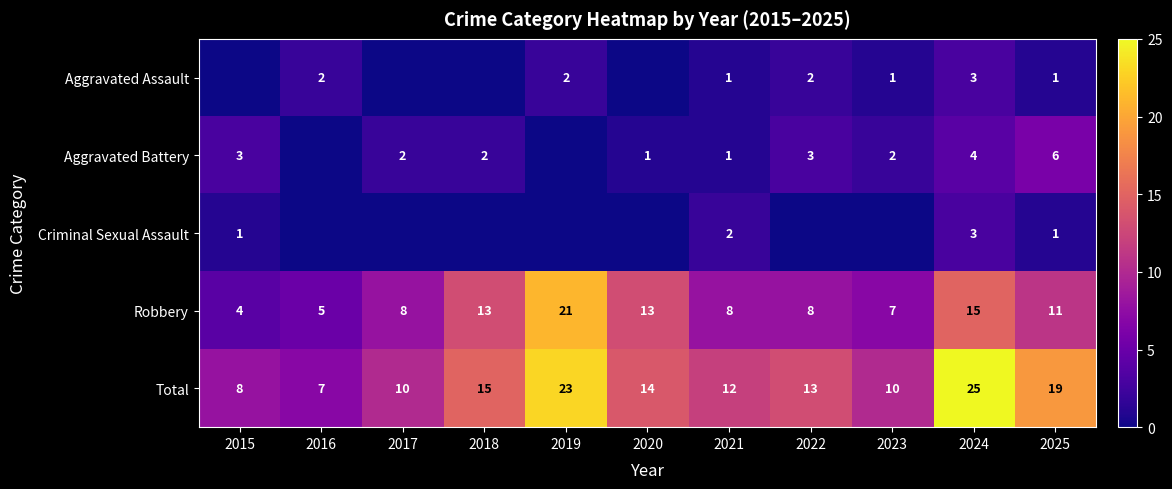

The value of Aggravated Battery at 2023 is 1. True or false?

False